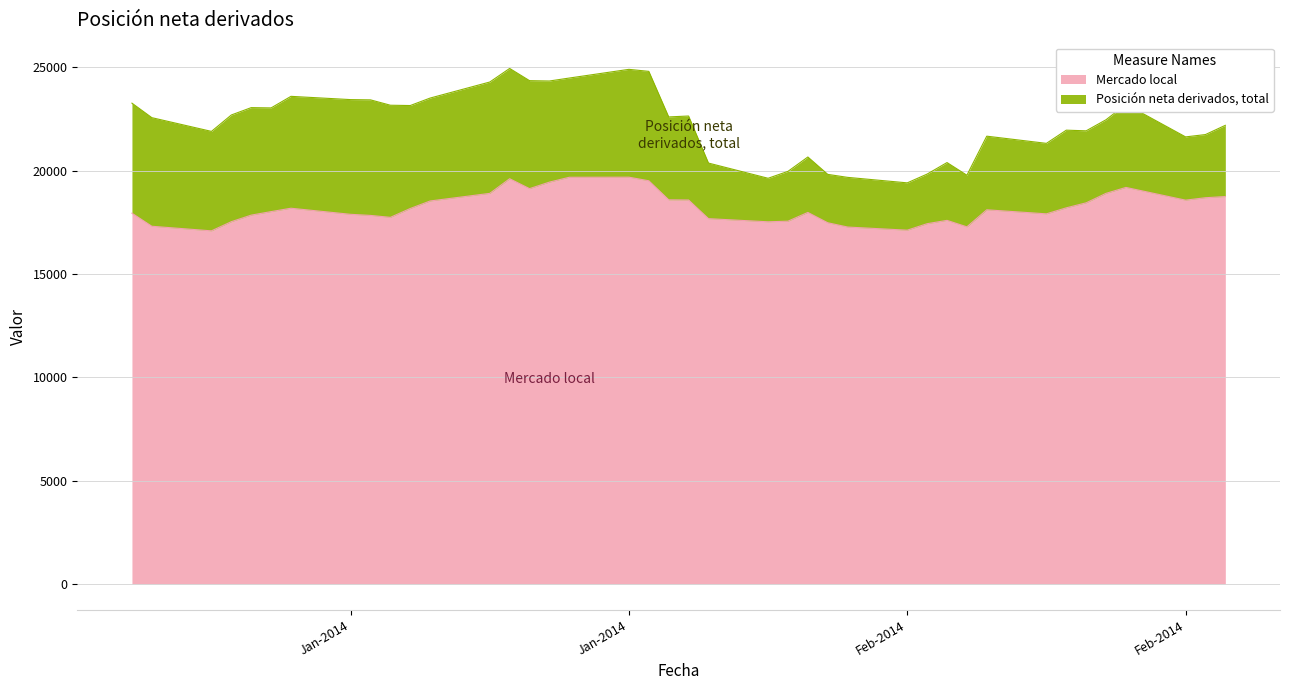

The chart shows a value of 17529 at 07-01-2014. True or false?

True